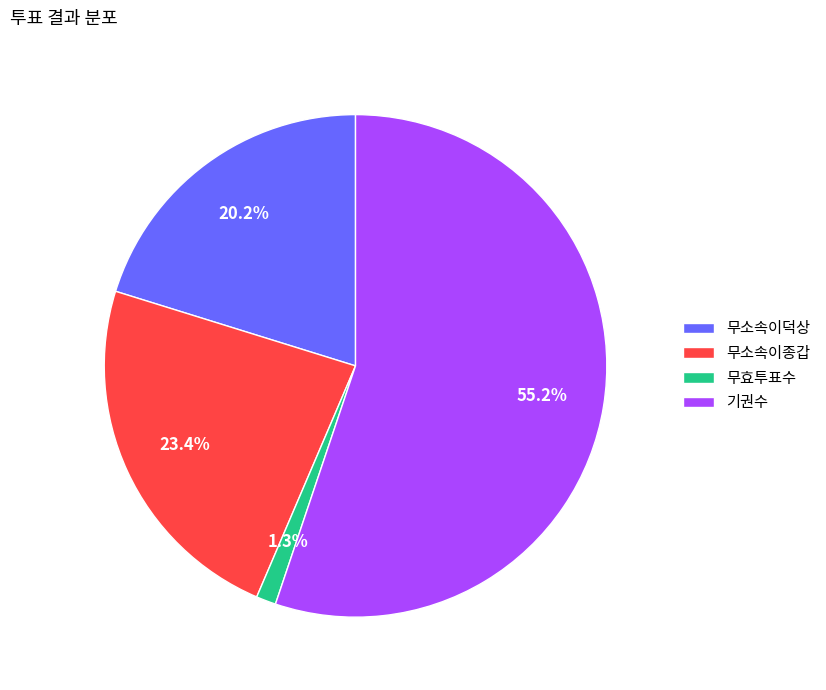

To the nearest percent, what is the combined percentage of 기권수 and 무소속이종갑?

79%